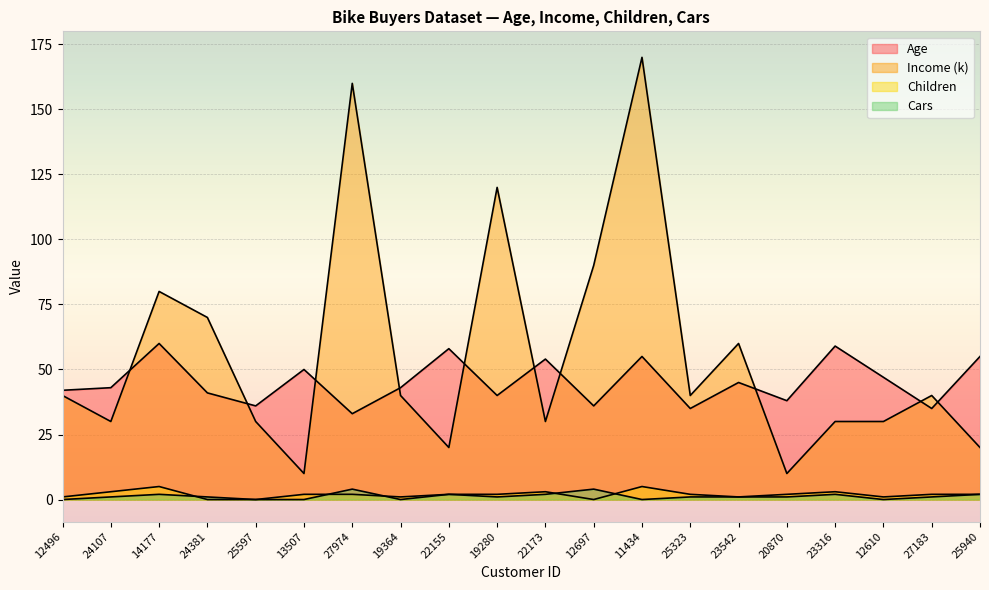

What is the label of the 8th point from the right?

11434